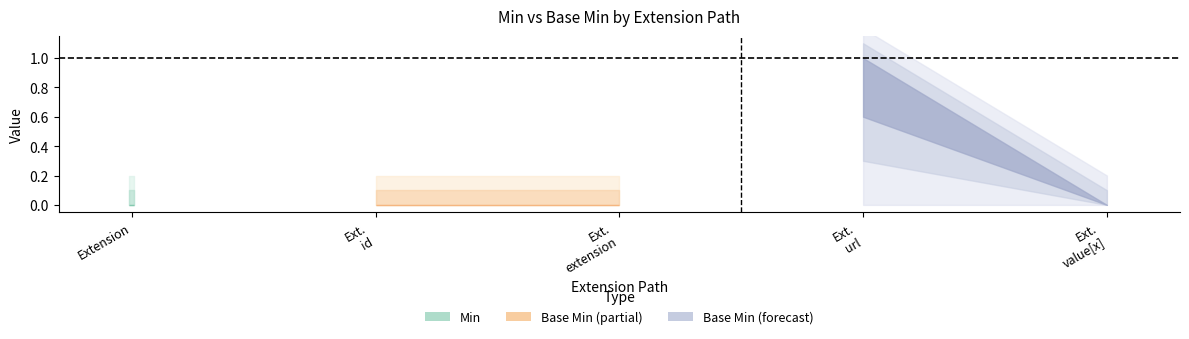

Rank the categories by Base Min value from lowest to highest.

Extension, Extension.id, Extension.extension, Extension.value[x], Extension.url